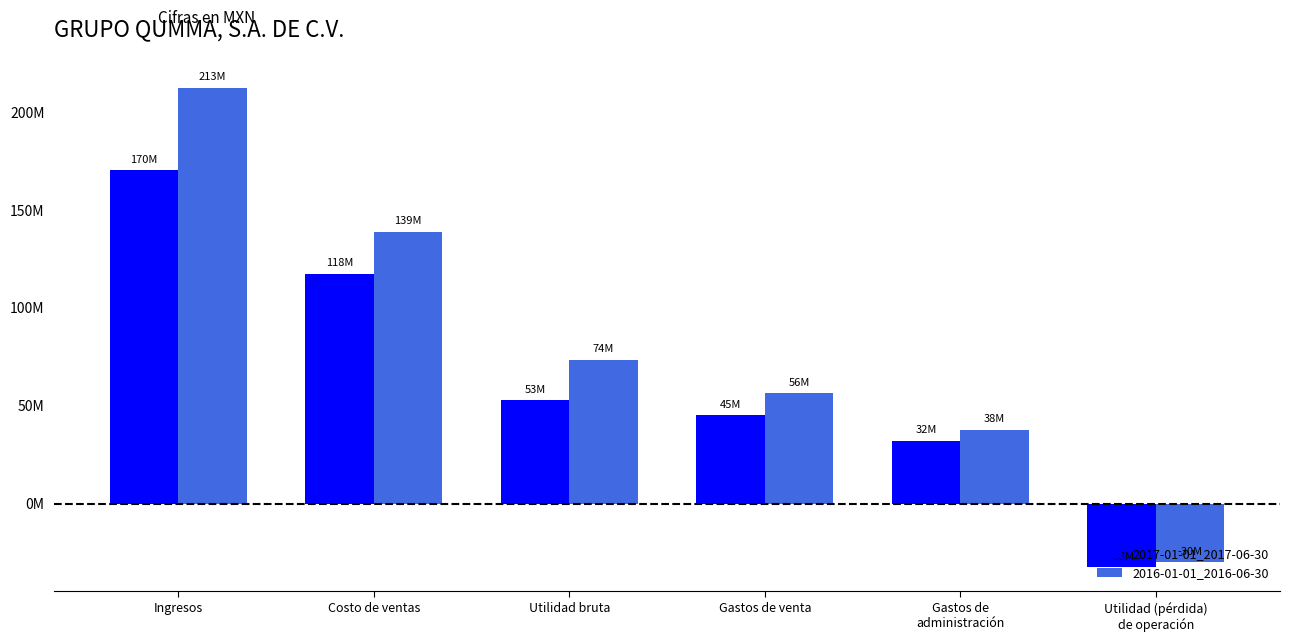

What is the minimum value for 2017-01-01_2017-06-30?

-32690000